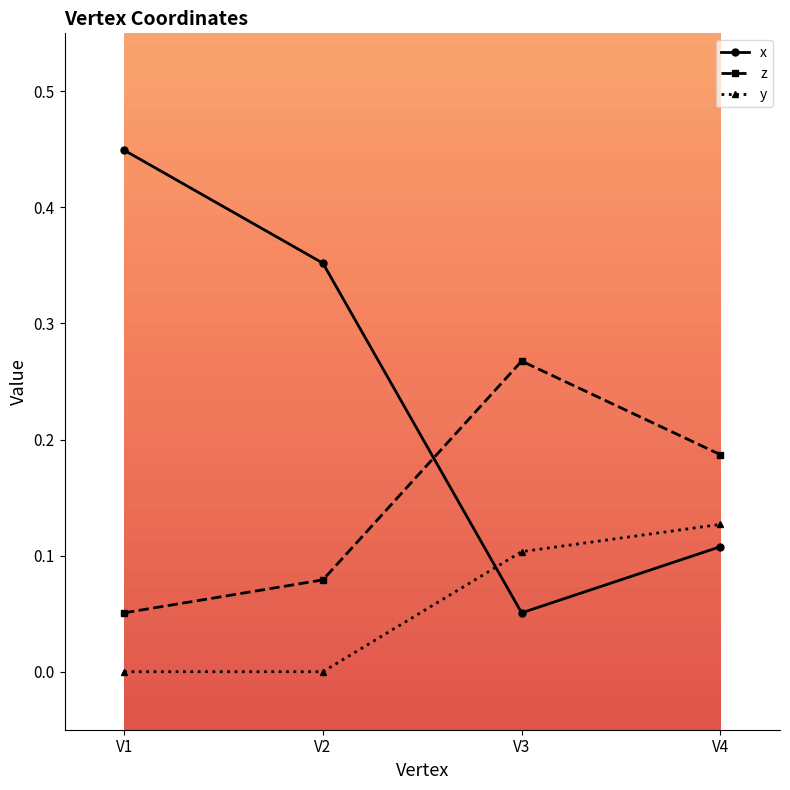

At which label does z reach its minimum?

V1